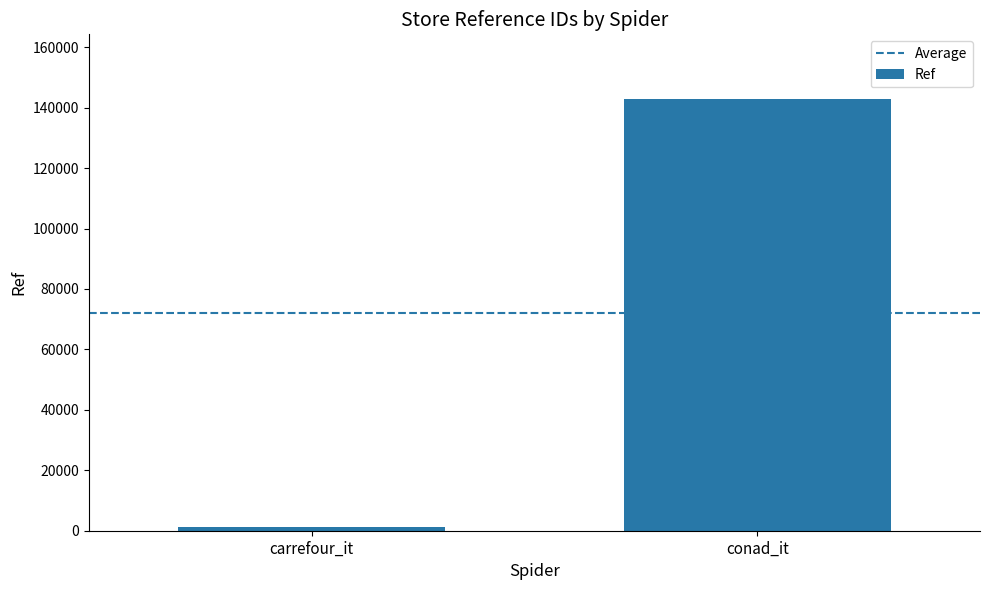

Reading left to right, transcribe all the data shown in this chart.

carrefour_it=1157	conad_it=142851